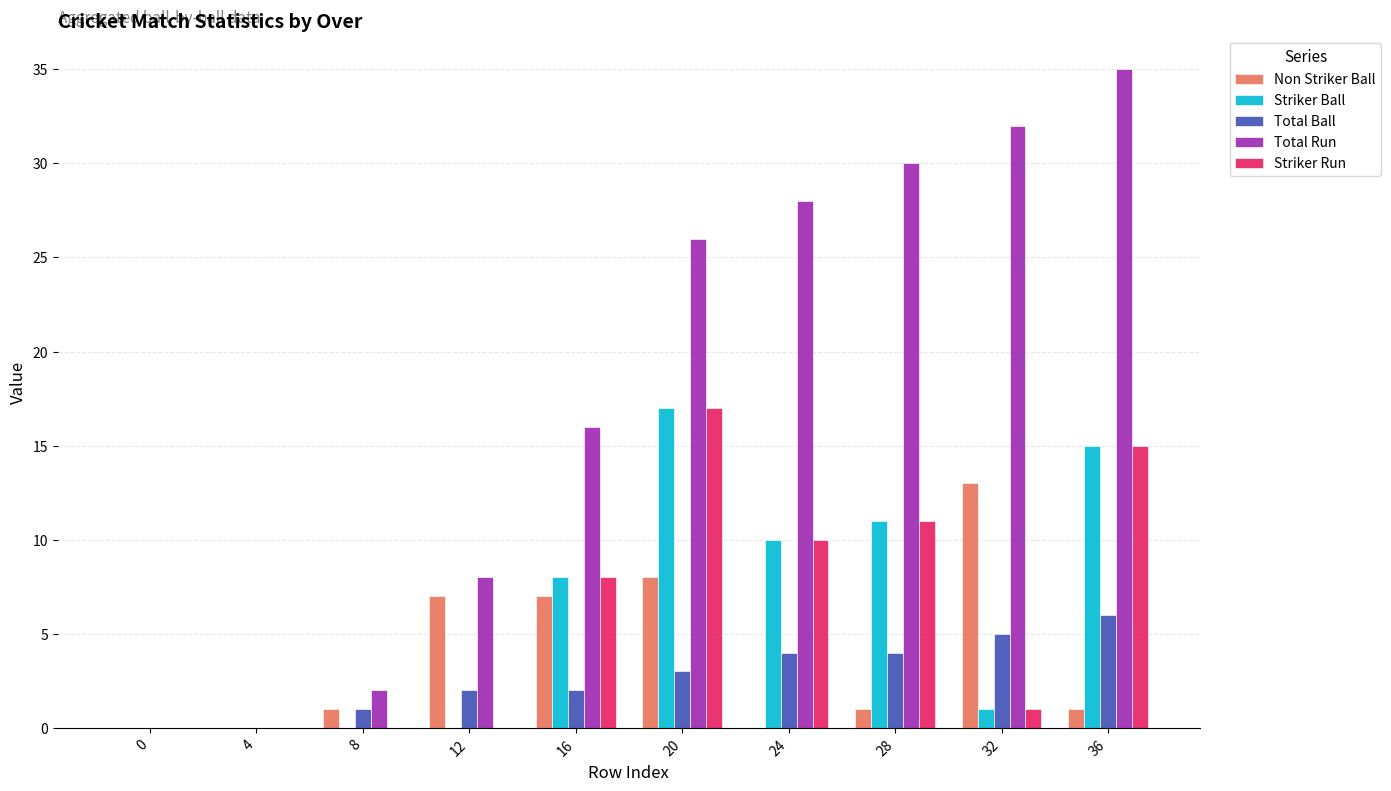

Which series has the largest total across all categories?

Total Run